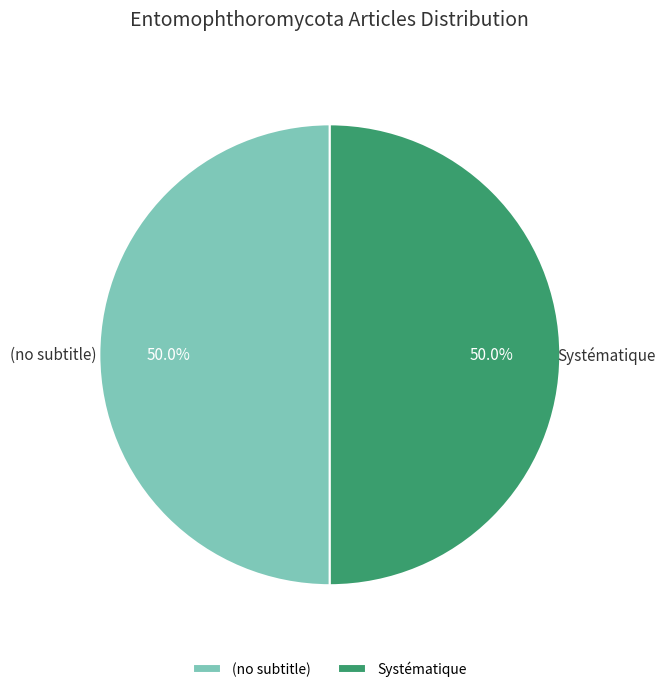

What percentage do Systématique and (no subtitle) together represent?

100.0%